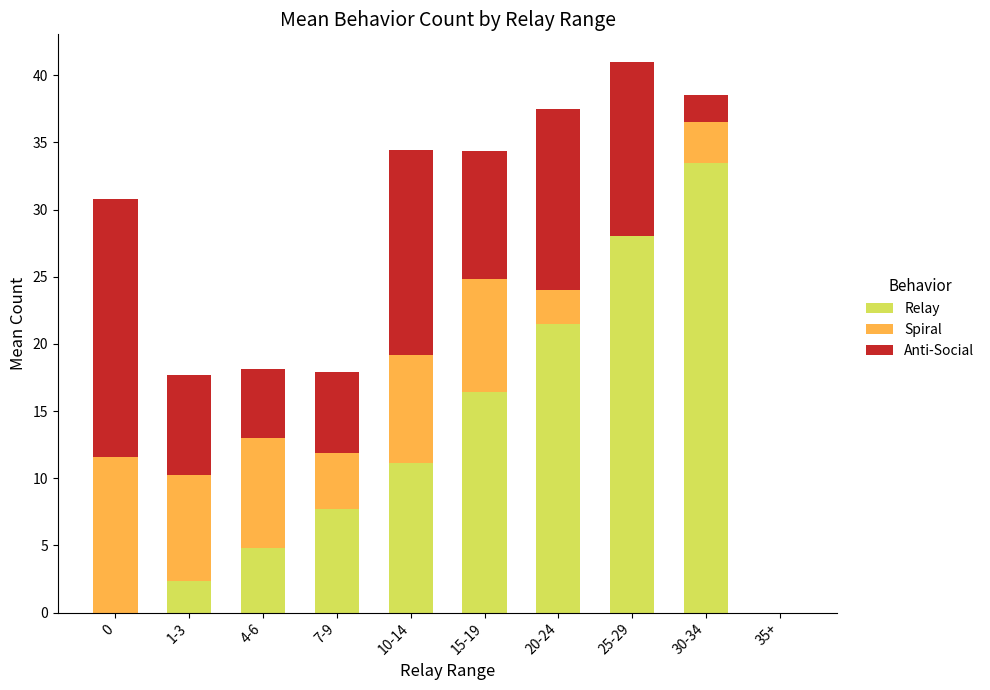

What is the total value across all series at 15-19?

34.4